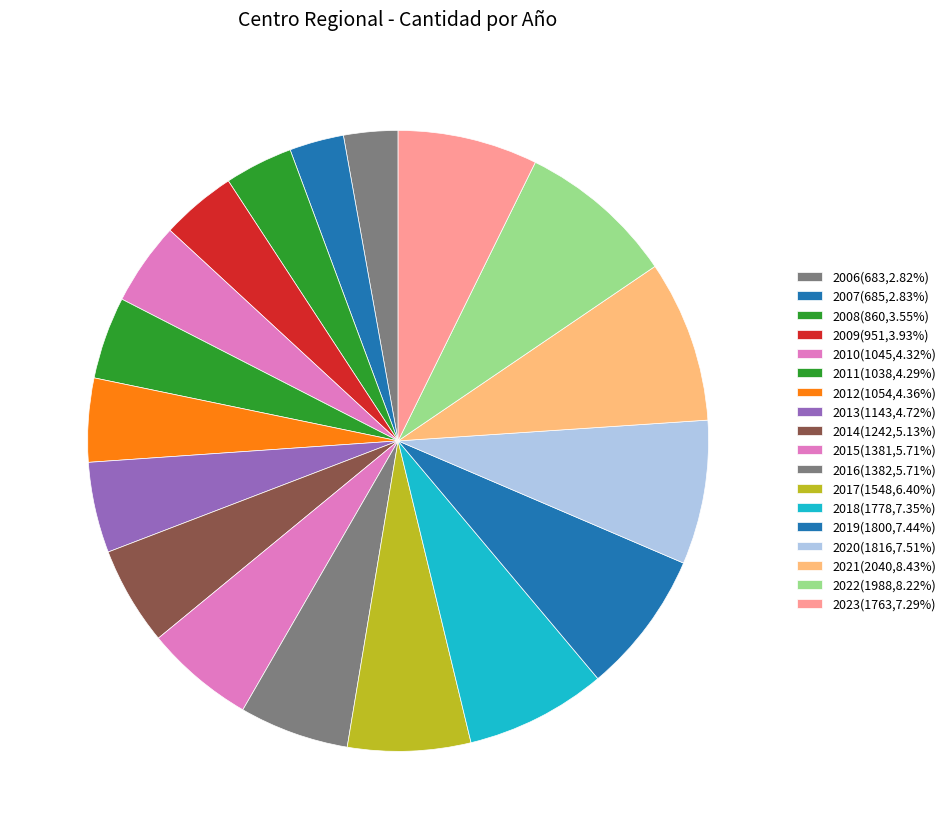

What is the change in value from 2013 to 2017?

+405